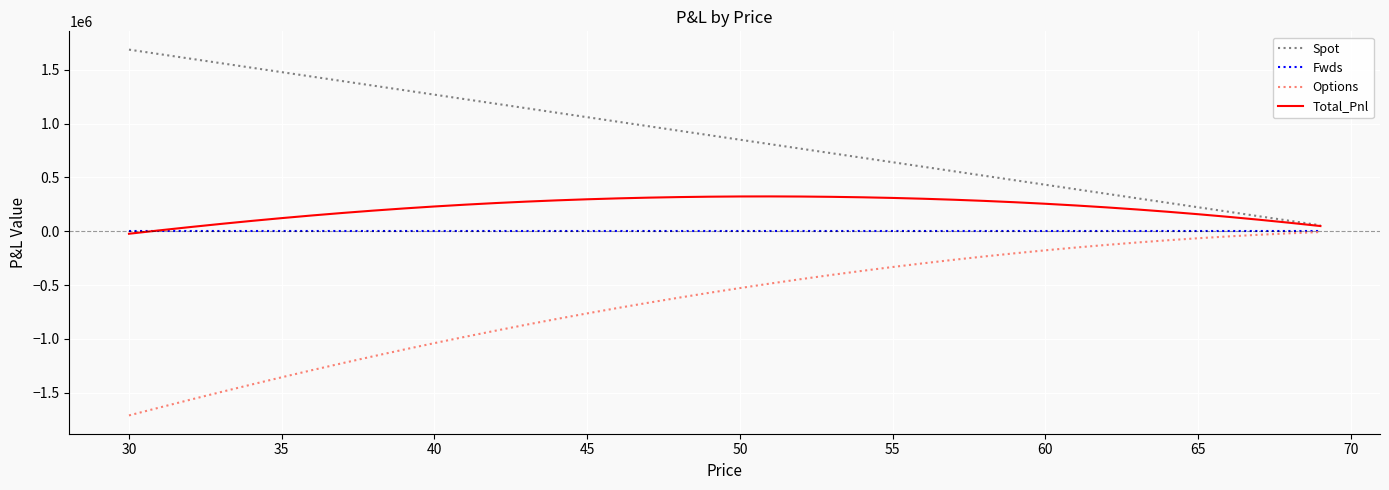

Which series has the largest total across all categories?

Spot